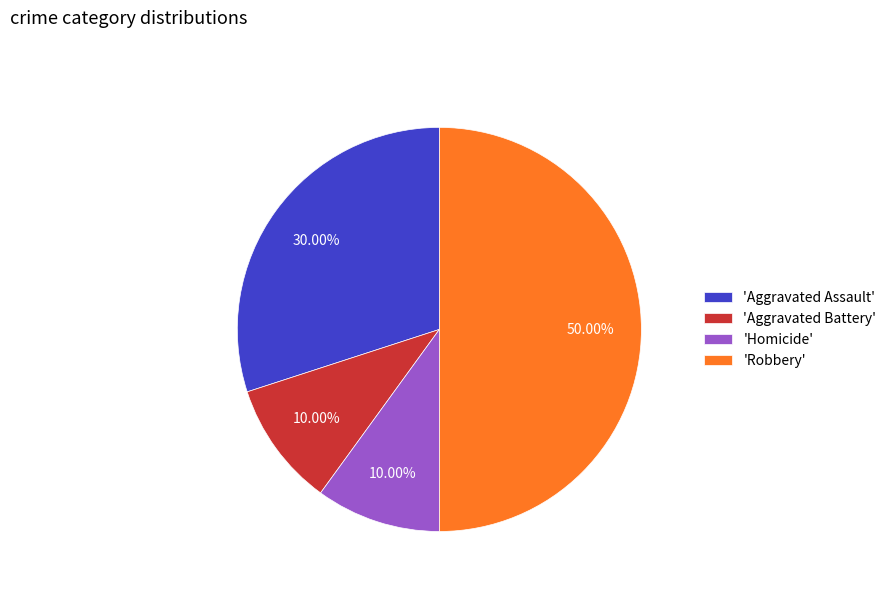

Does 'Aggravated Battery' represent more than half of the total?

No